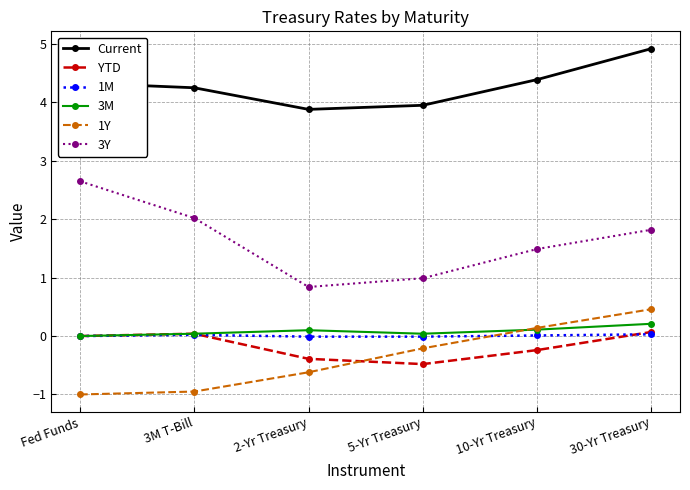

The value of Current at 2-Yr Treasury is 3.9. True or false?

True